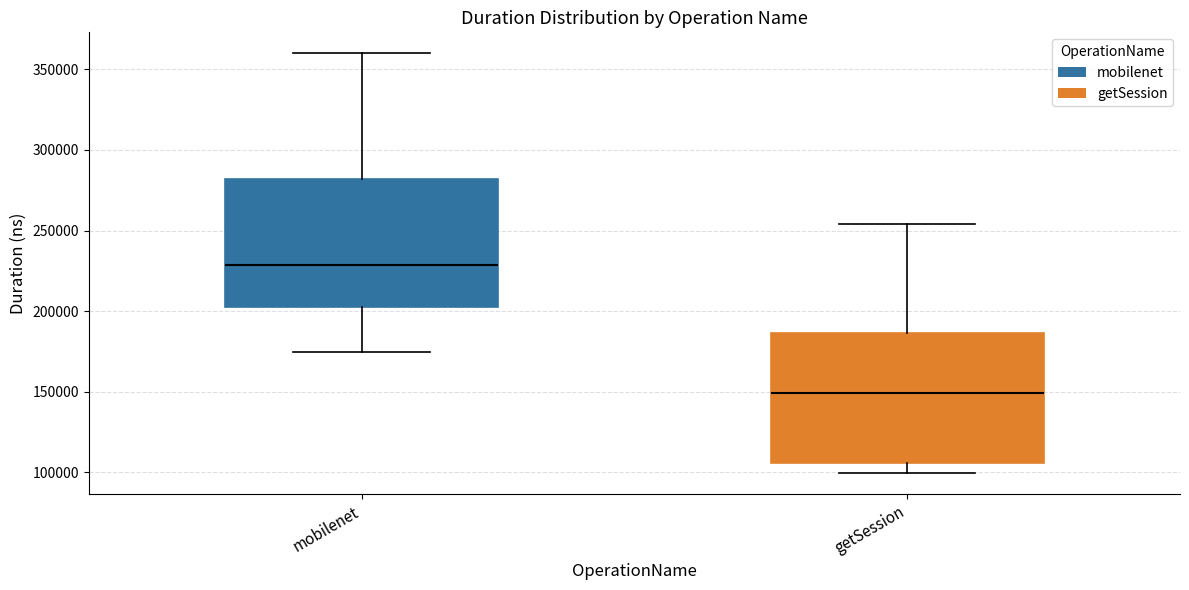

Where does the lower whisker of the box for mobilenet end on the y-axis? The values are not printed on the chart, so give them approximately, as read against the axis.

175000